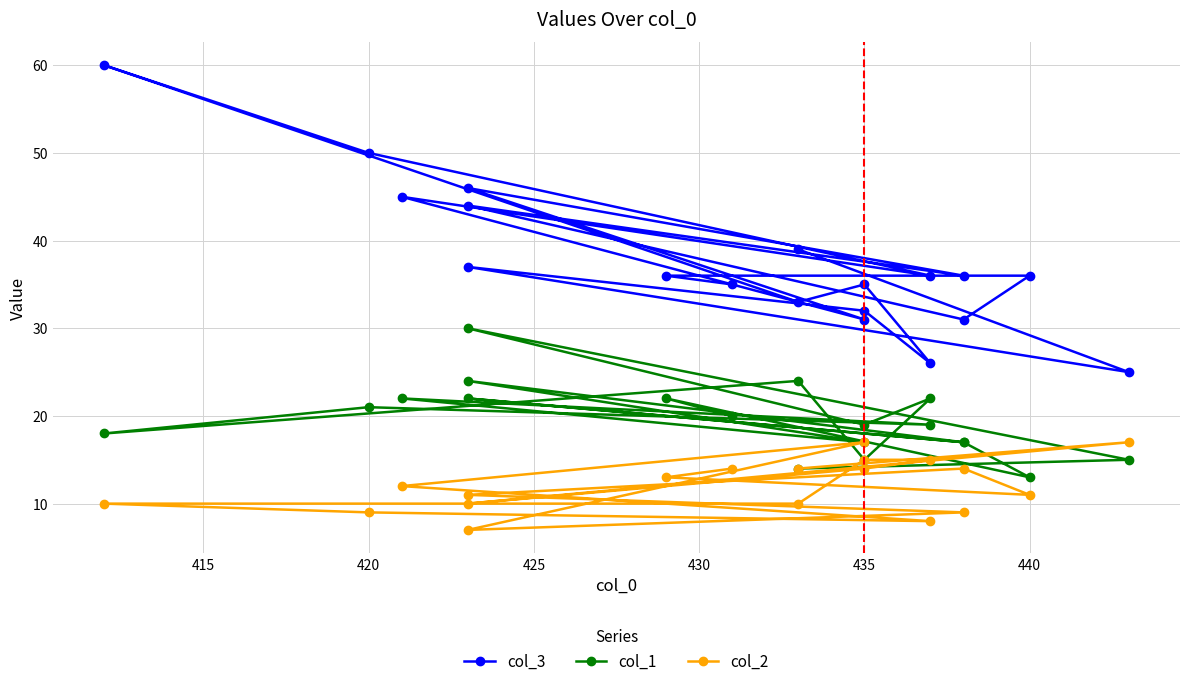

Is this an area chart (filled region under the line)?

No